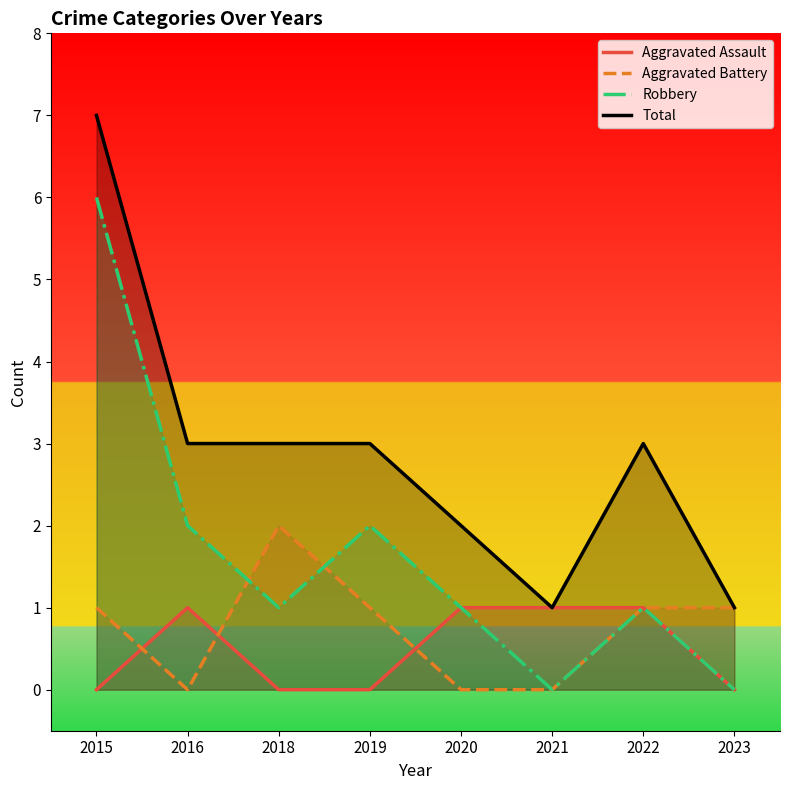

Reading right to left, extract all data points from this chart.

Aggravated Assault: 0	1	1	1	0	0	1	0
Aggravated Battery: 1	1	0	0	1	2	0	1
Robbery: 0	1	0	1	2	1	2	6
Total: 1	3	1	2	3	3	3	7